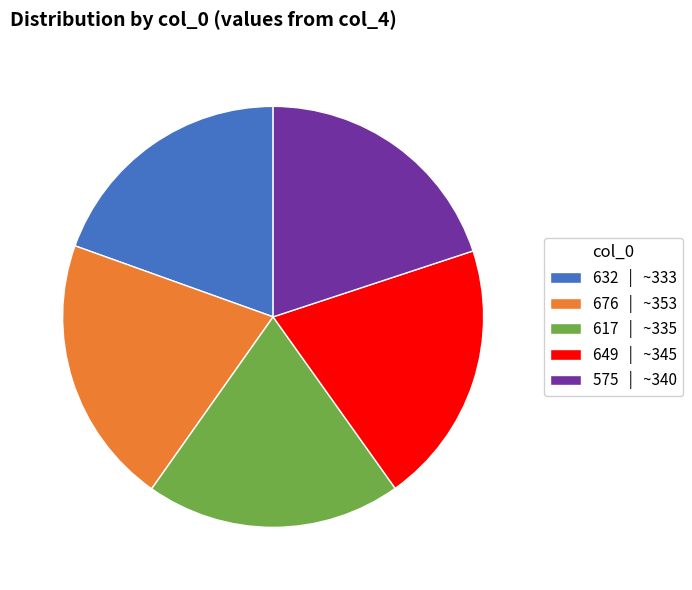

True or false: 617 accounts for 20% of the total.

True